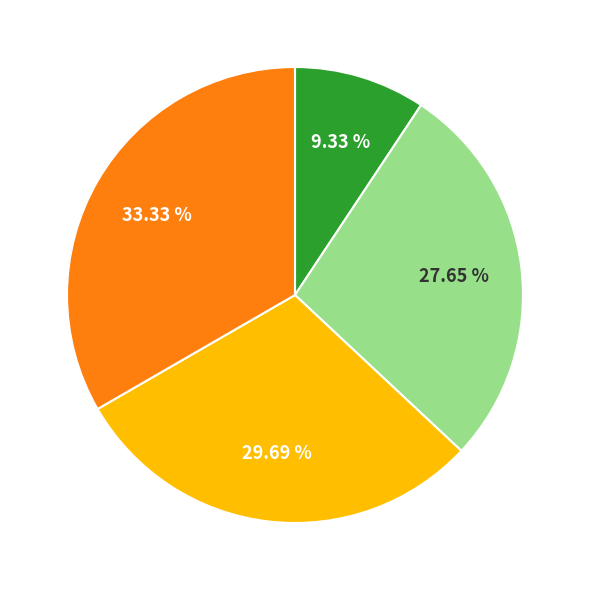

Does any single category account for the majority?

No